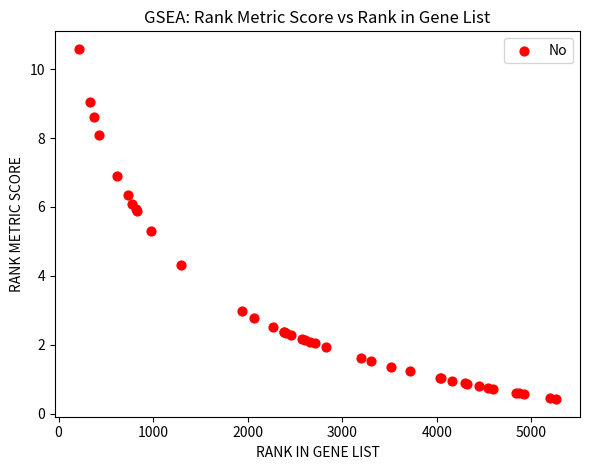

What Y value in the scatter plot is closest to 5?

5.3